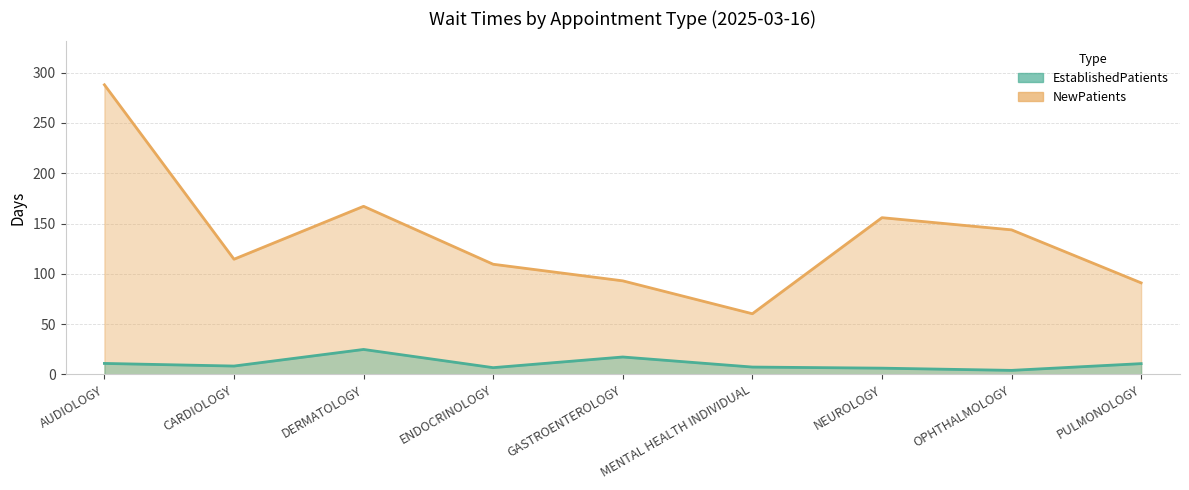

What is the difference between the highest and lowest values at NEUROLOGY?

149.6